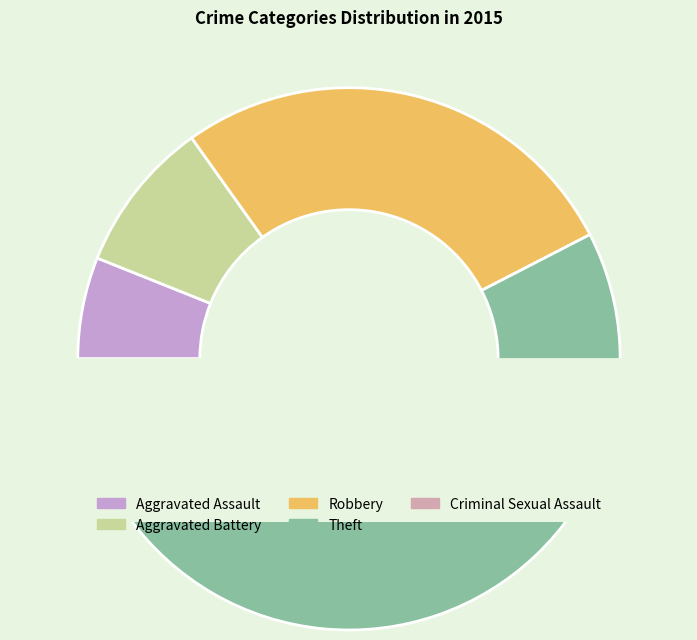

Count the number of slices in the pie.

6